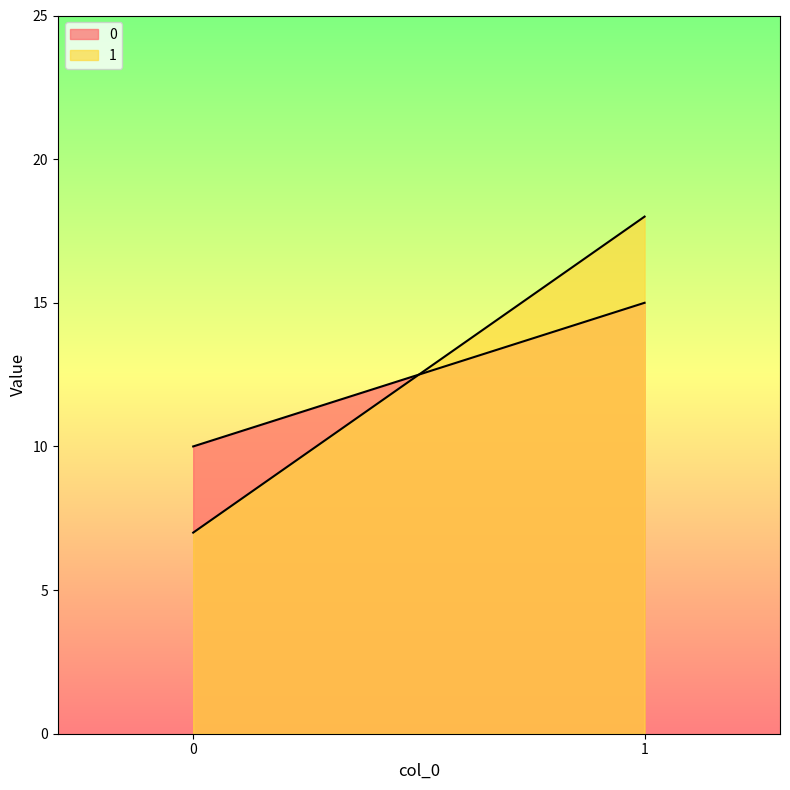

What is the difference between the highest and lowest values at 1?

3